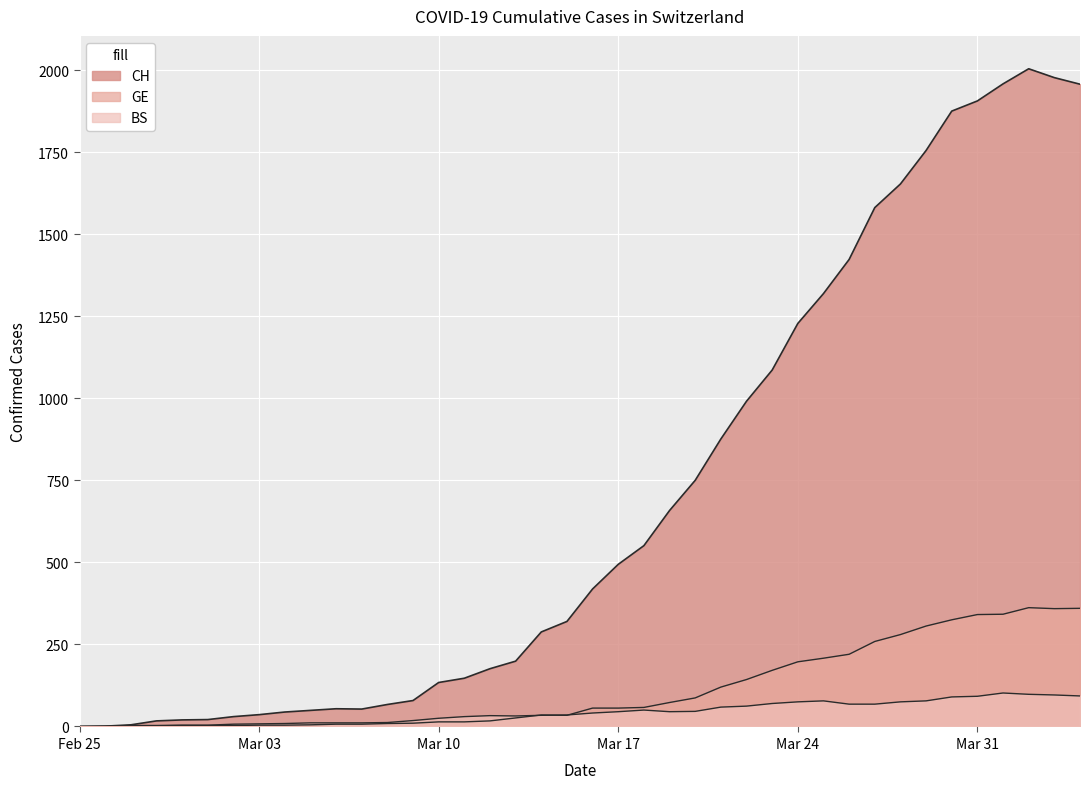

What position from the right is 2020-04-01?

4